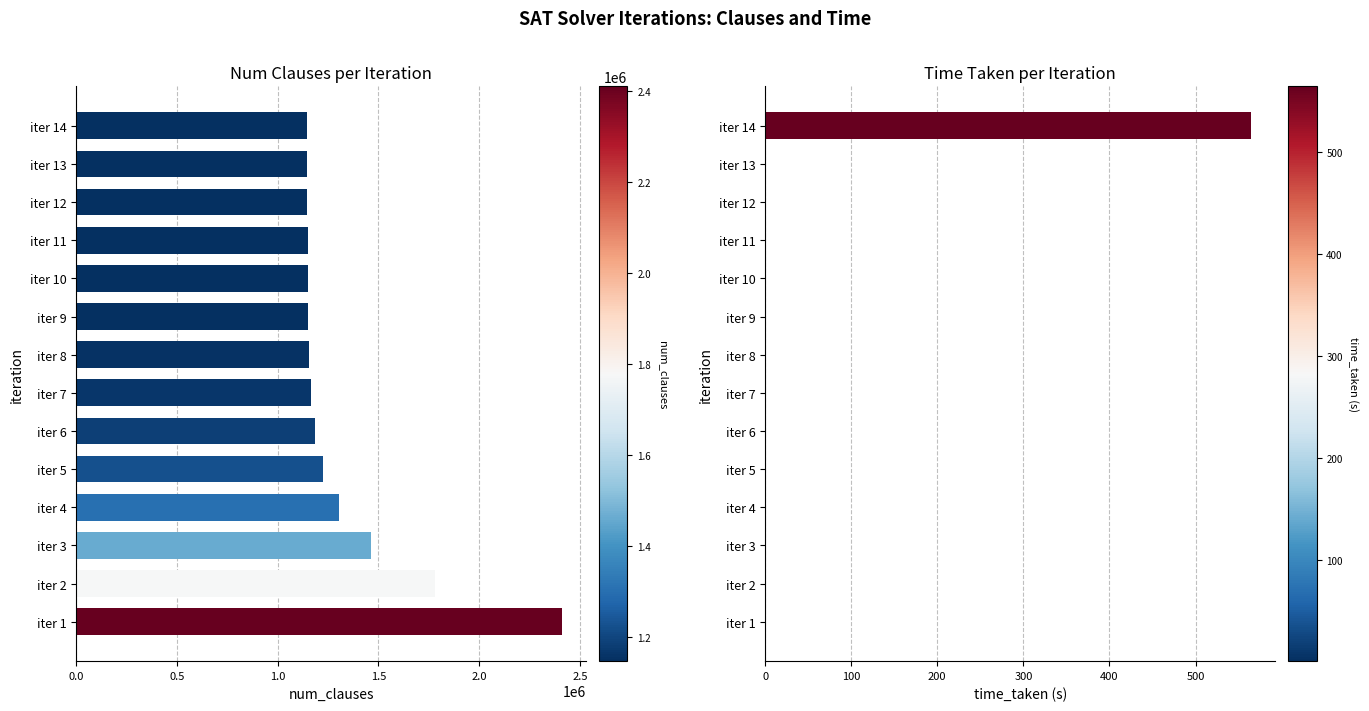

True or false: time_taken has a value of 0.2 at iter 9.

True